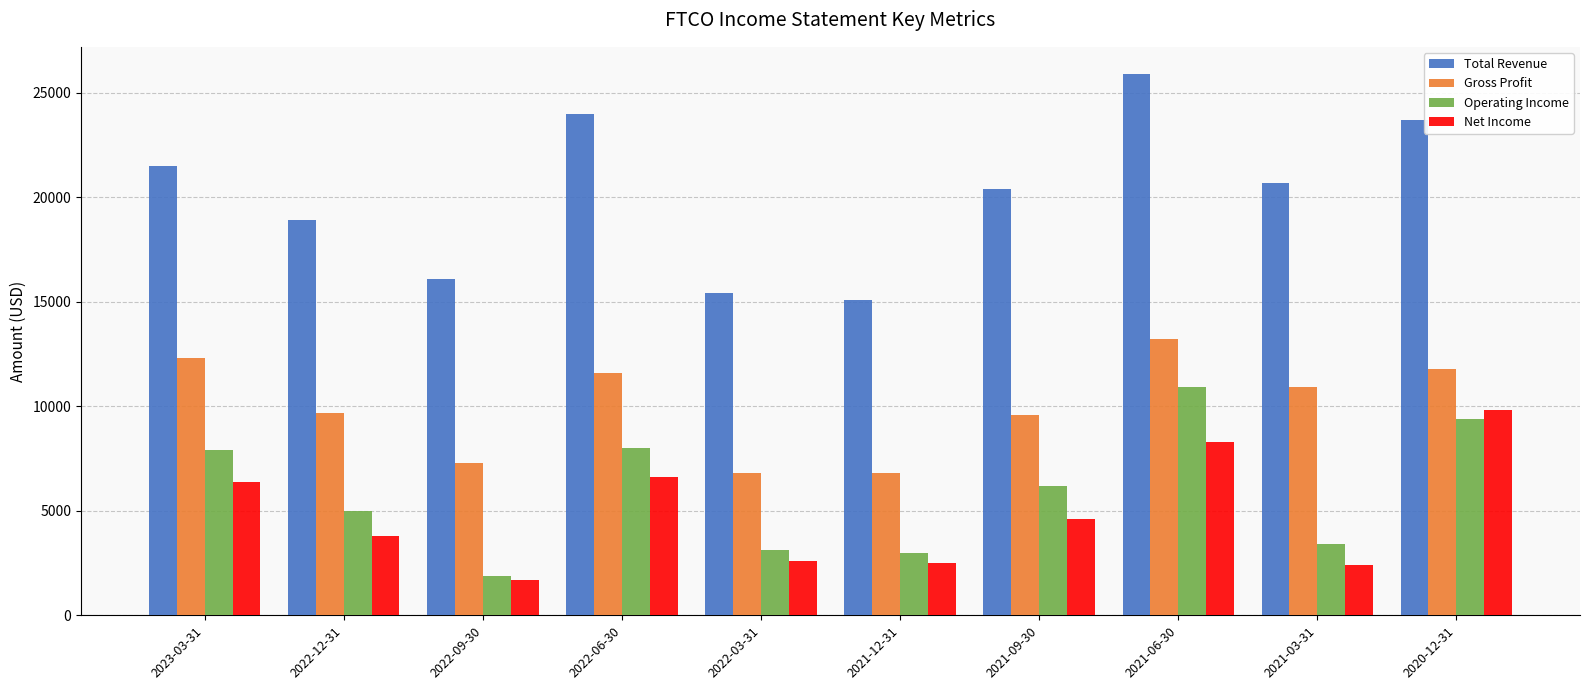

Does the chart contain any negative values?

No